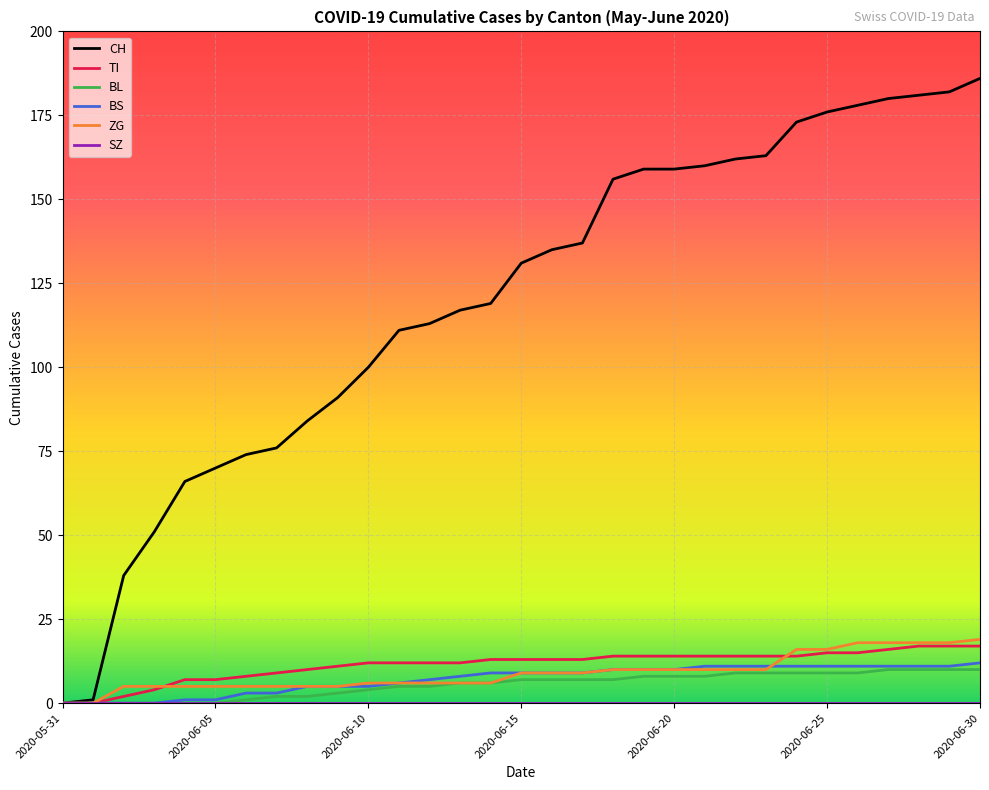

What is the highest value of the CH series?

186